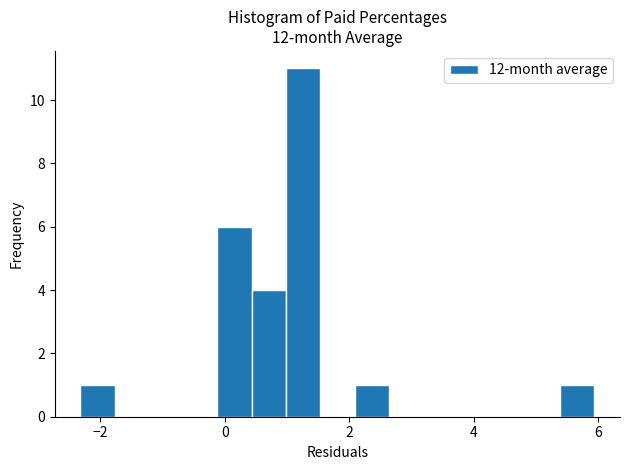

Read against the x-axis, roughly where is the centre of the tallest bar?

1.2